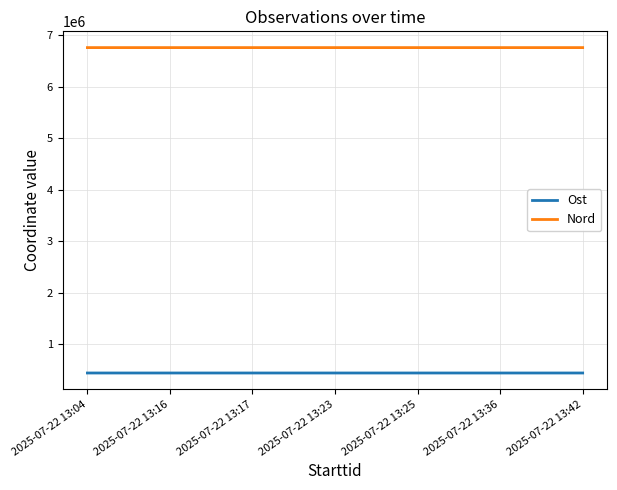

Which series has the largest total across all categories?

Nord